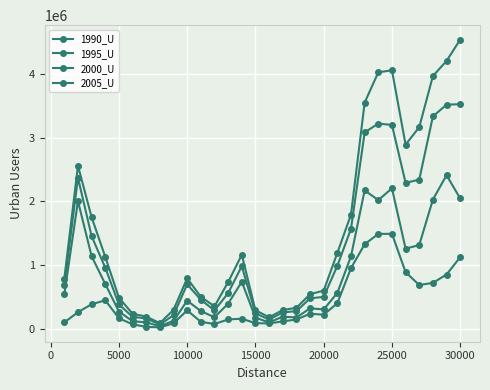

Reading left to right, what are all the values shown in this chart?

1990_U: 102240	262730	387019	448979	167877	72157	32041	24995	87905	291249	111560	77278	148574	160275	90536	86395	118229	147948	237568	223832	403280	953504	1328693	1491037	1492168	890638	688983	722609	853842	1125981
1995_U: 543770	2005464	1139291	704983	272180	121672	102165	43189	127316	442993	280243	182661	396878	739826	177155	100946	192959	178998	322794	306127	564733	1139926	2173613	2021411	2206207	1259305	1316344	2030245	2411882	2046886
2000_U: 683838	2370740	1454283	961055	384527	189741	164952	69194	215630	700424	457192	290894	561678	986001	244771	146659	258664	279338	478906	503848	991367	1571756	3082445	3222339	3200244	2291659	2343066	3335178	3518483	3526648
2005_U: 789745	2559629	1752894	1129372	490430	237040	193867	90475	299799	795227	502491	354588	734190	1163799	293561	182260	296471	331564	544107	601995	1191431	1794604	3550566	4026742	4057749	2892144	3165883	3967903	4205184	4540519